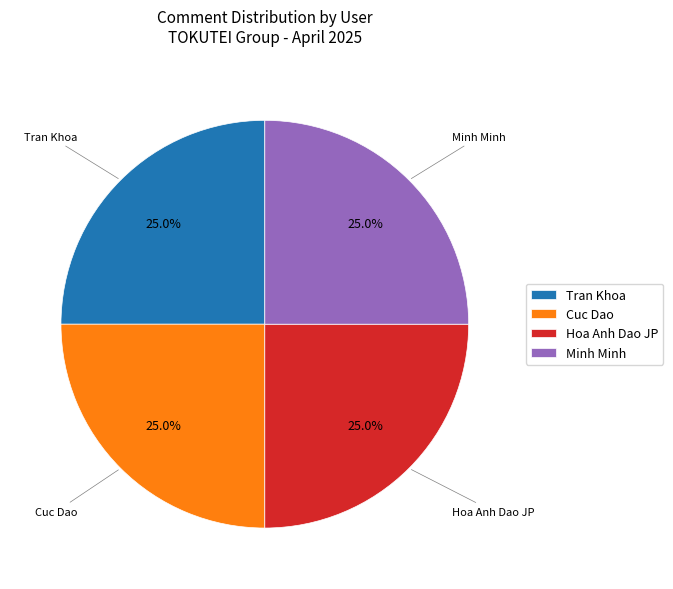

What percentage do Cuc Dao and Hoa Anh Dao JP together represent?

50.0%